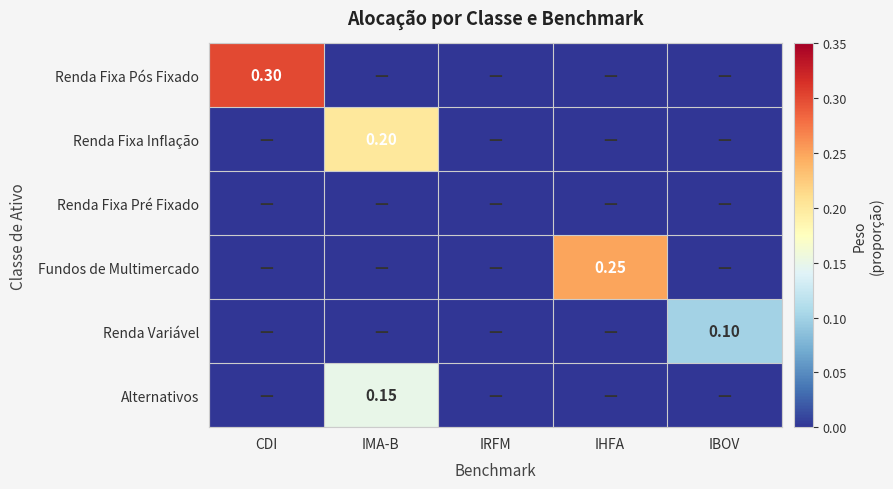

The value of Renda Variável at IBOV is 0.1. True or false?

False